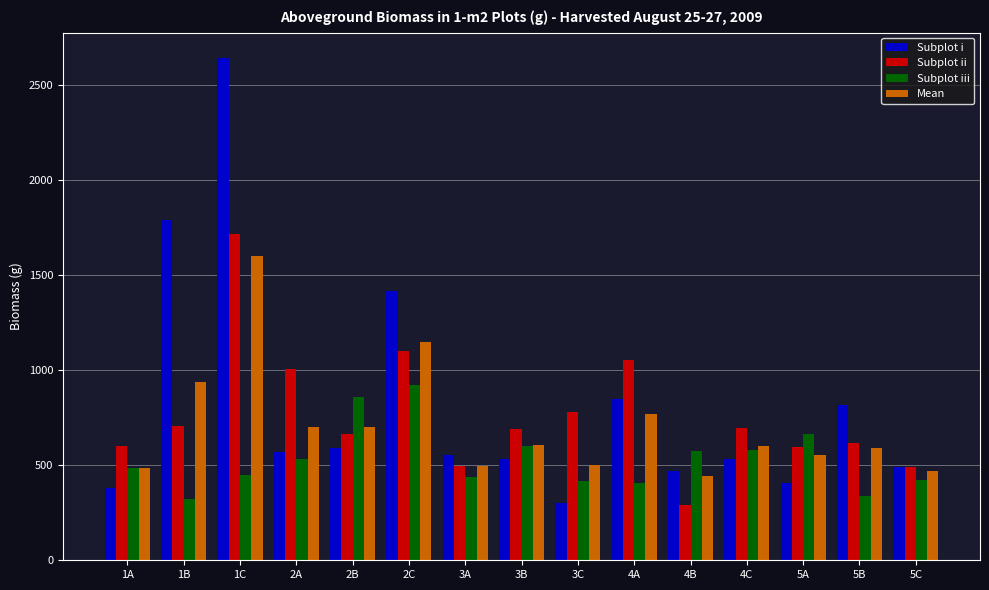

At which category is the sum across all series the highest?

1C